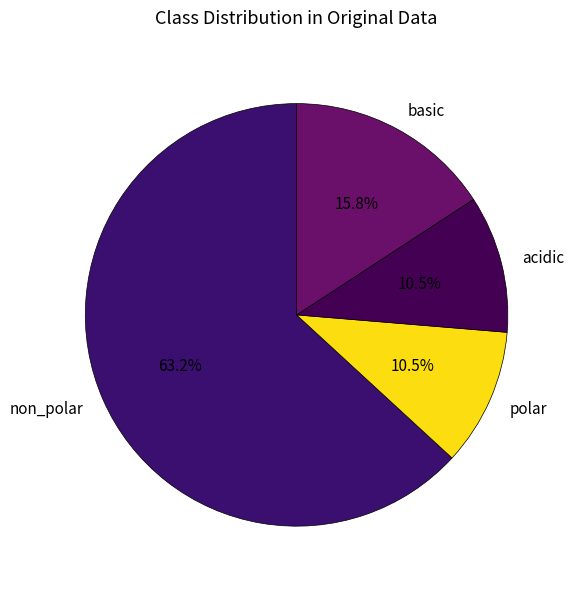

What is the total percentage of basic and acidic?

26.3%